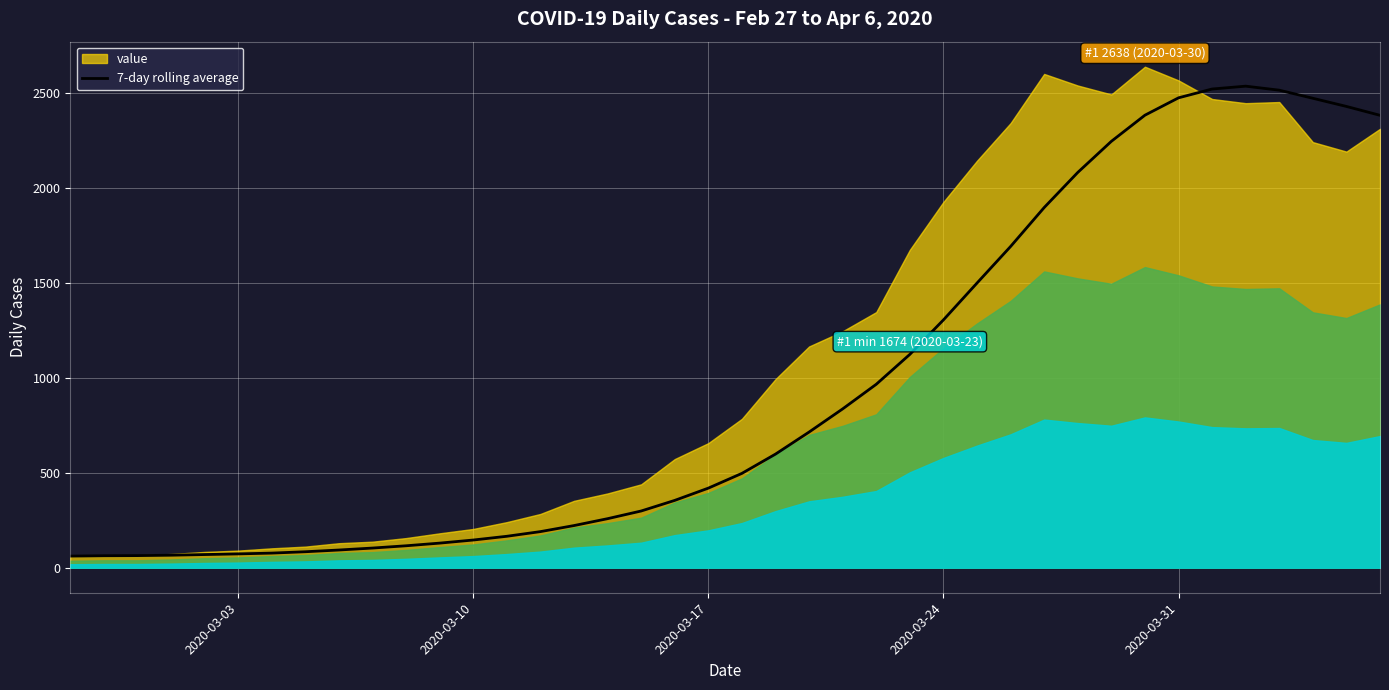

What is the average value?

955.3